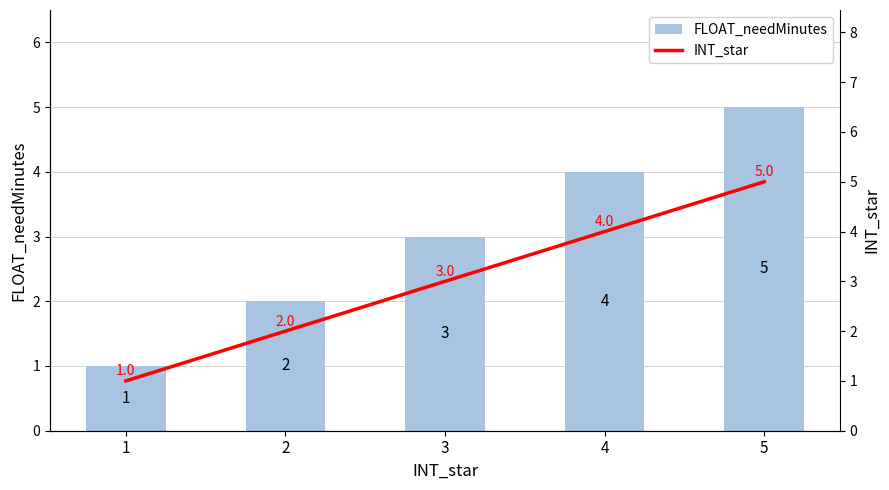

Between 3 and 4, which is larger?

4